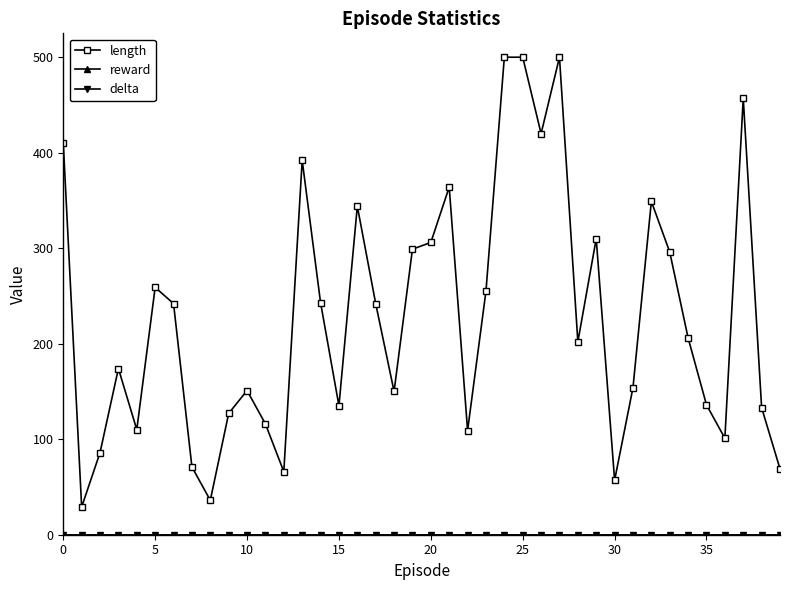

Does the chart have visible grid lines?

No